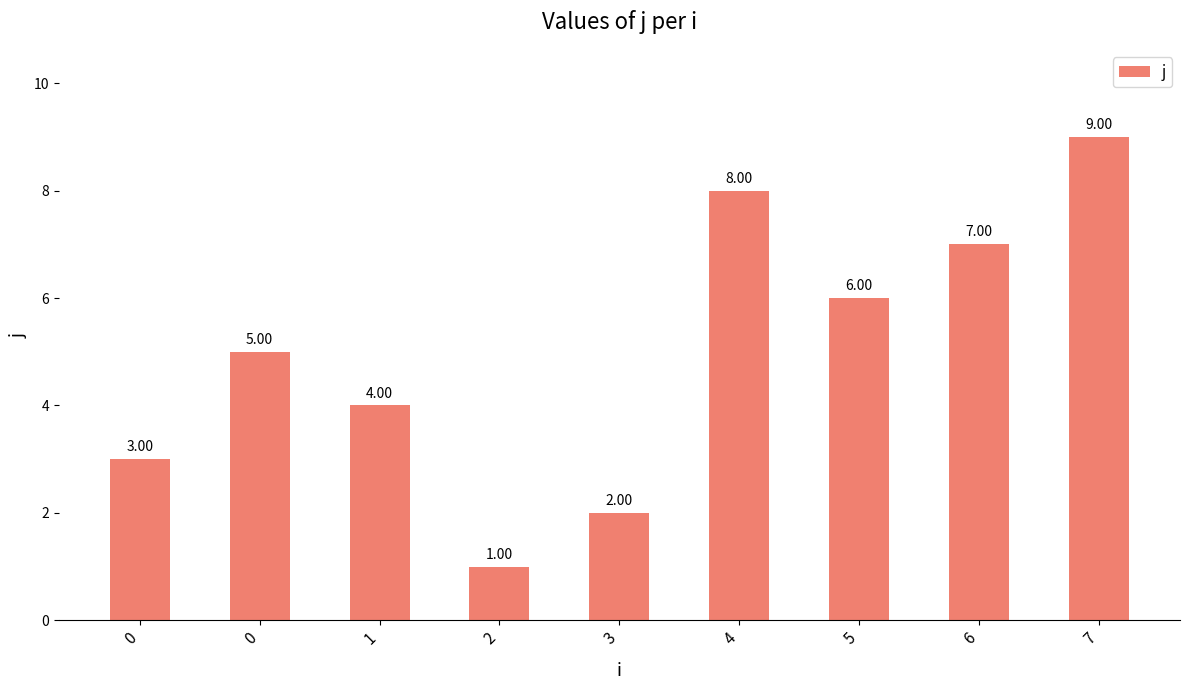

True or false: the data shows 4 at 1.

True